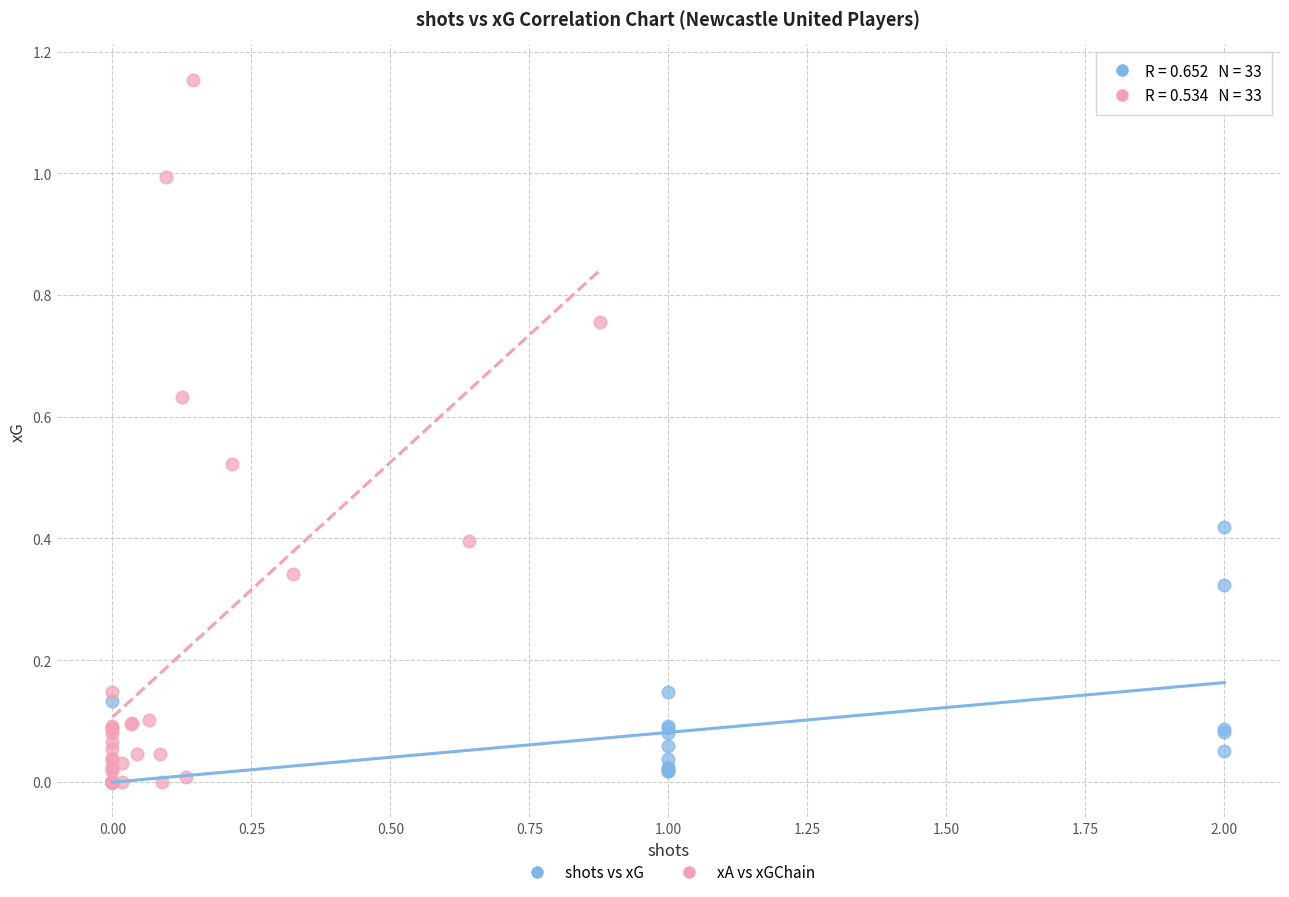

Which series contains the highest Y value?

xA vs xGChain